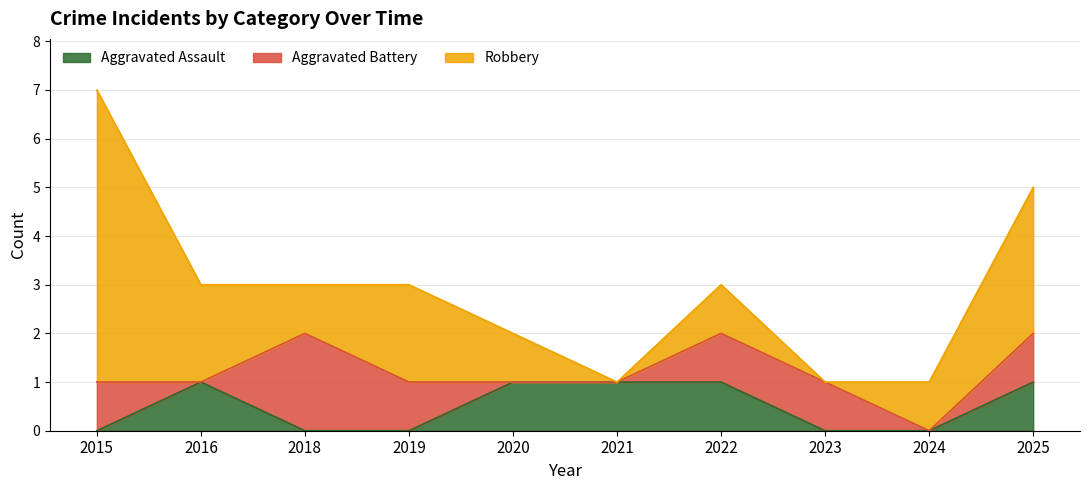

How many times do Aggravated Battery and Robbery cross each other?

3